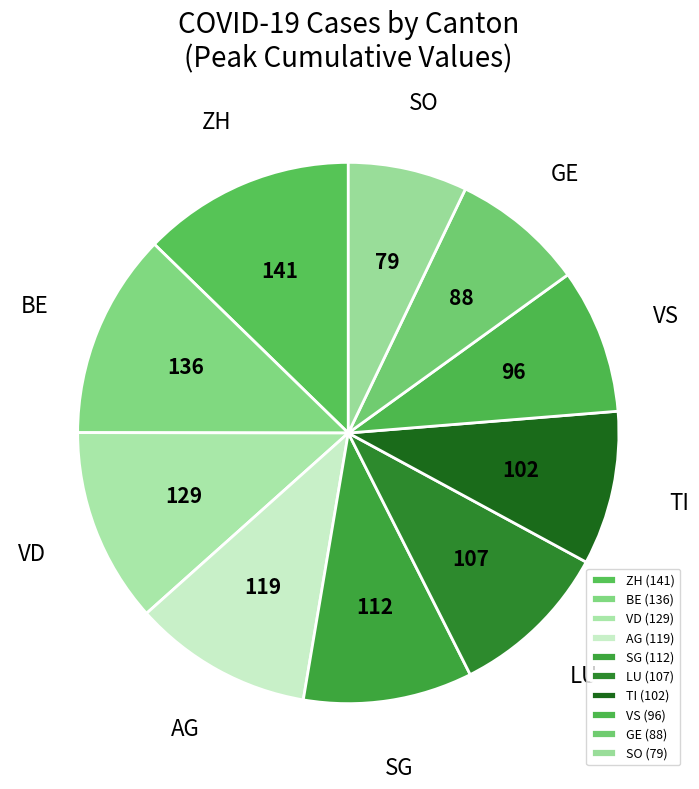

Which has a higher value, VD or SG?

VD